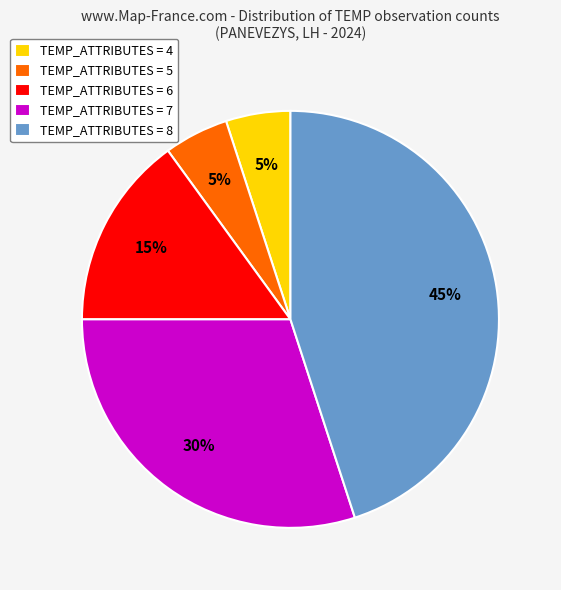

Count the number of slices in the pie.

5